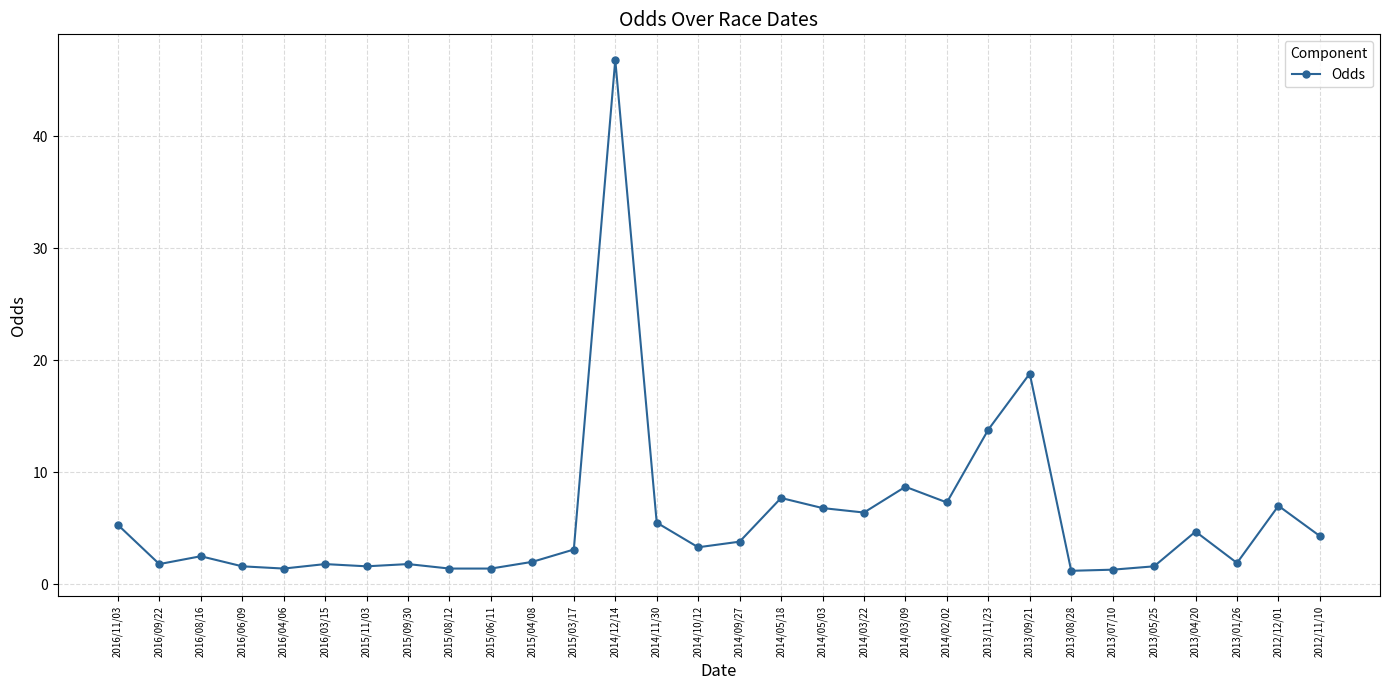

Between 2013/09/21 and 2014/12/14, which is larger?

2014/12/14